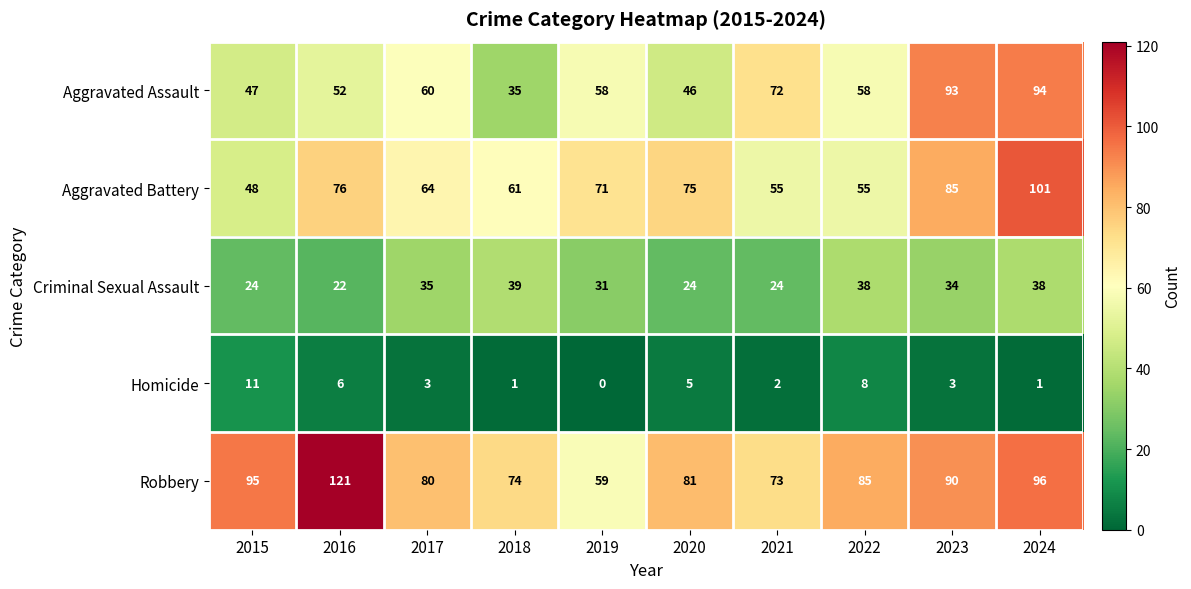

List the series in order of their peak value, highest first.

Robbery, Aggravated Battery, Aggravated Assault, Criminal Sexual Assault, Homicide